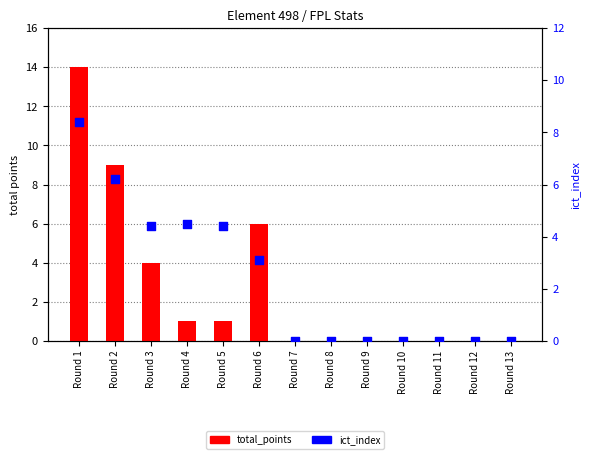

Which series has the largest Y range (max minus min)?

total_points